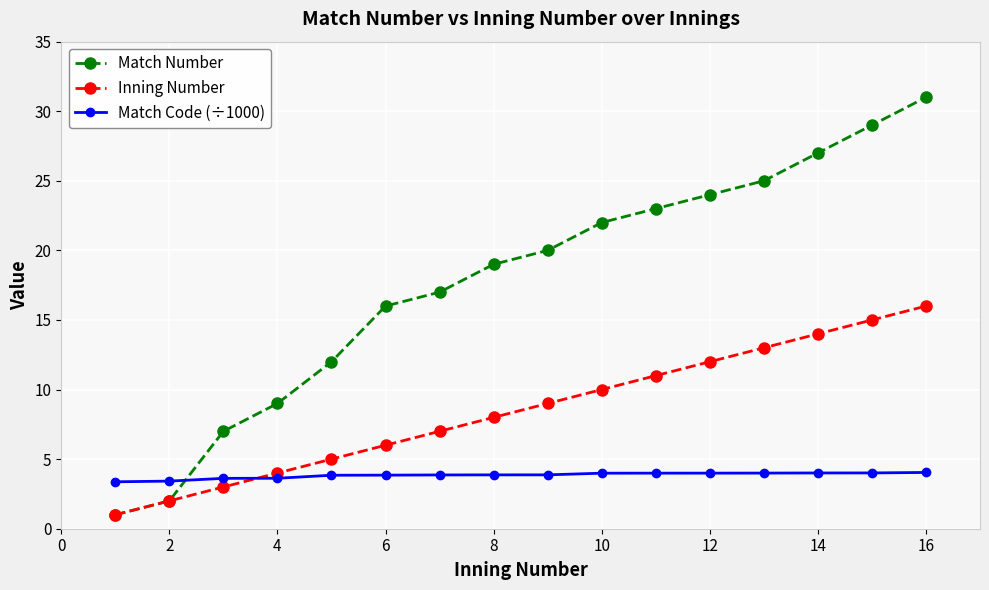

Does the chart have visible grid lines?

Yes